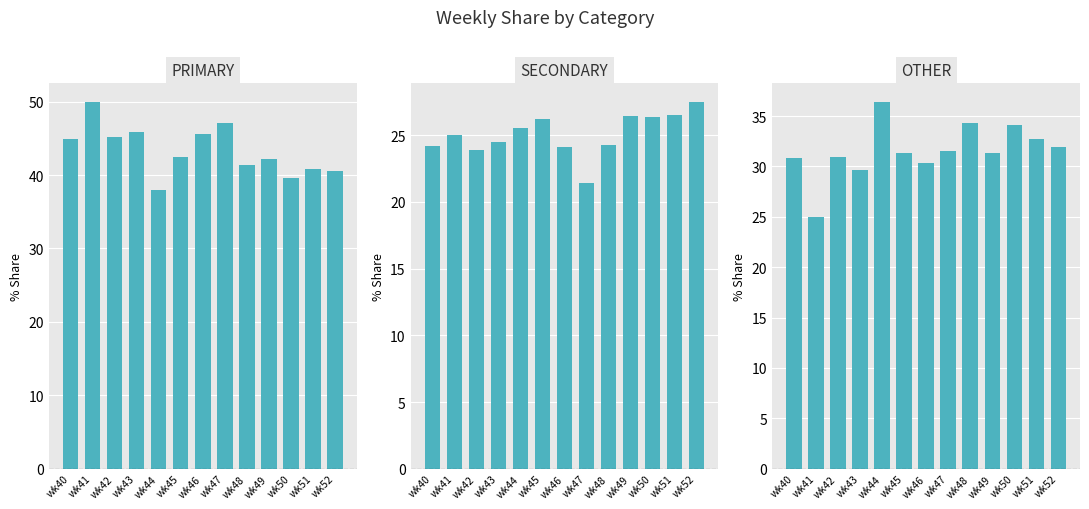

The OTHER series shows 36.4 at wk44. True or false?

True